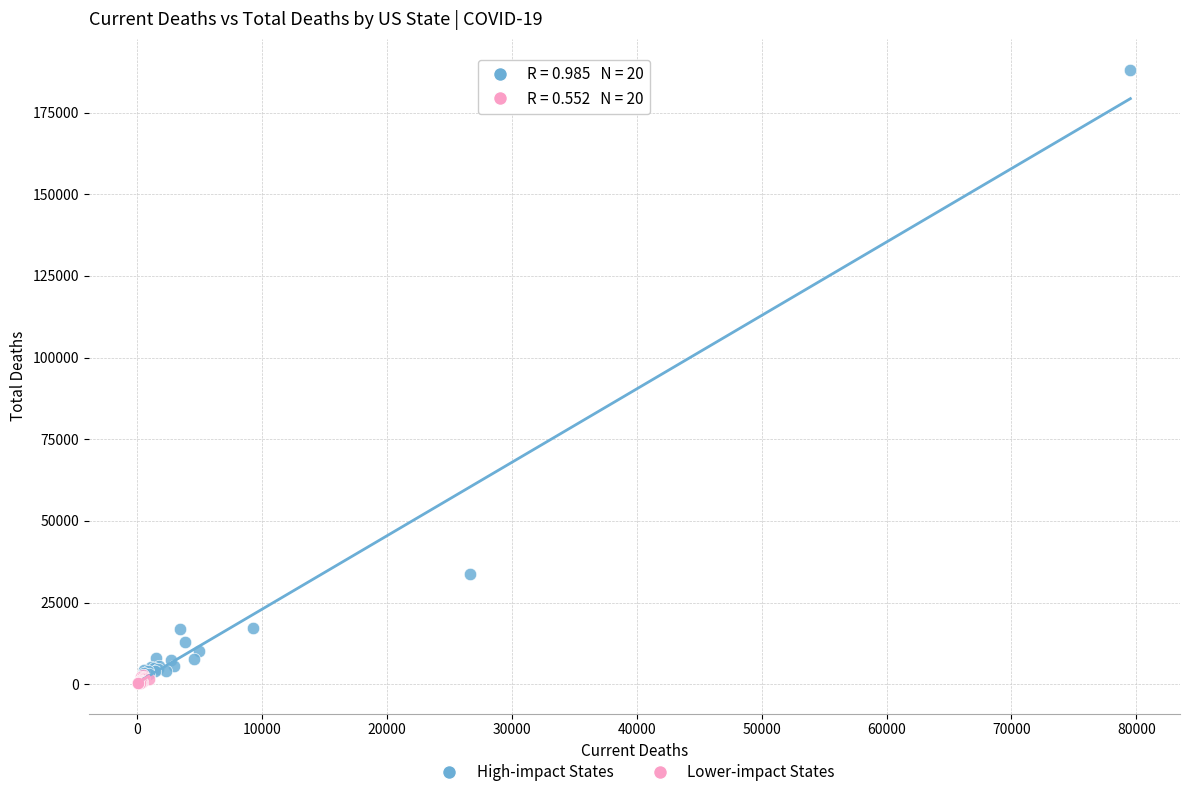

Which series contains the highest Y value?

High-impact States